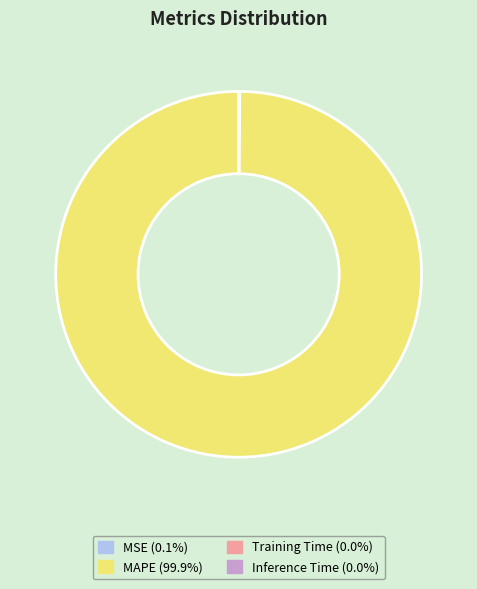

Is there any slice that represents more than half of the pie?

Yes